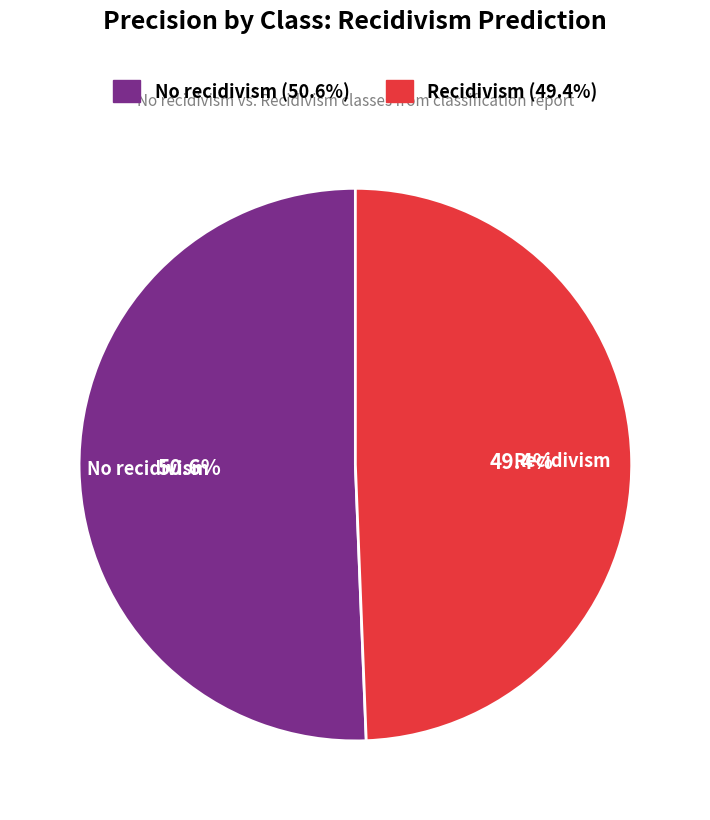

To the nearest percent, what percentage of the pie is No recidivism?

51%